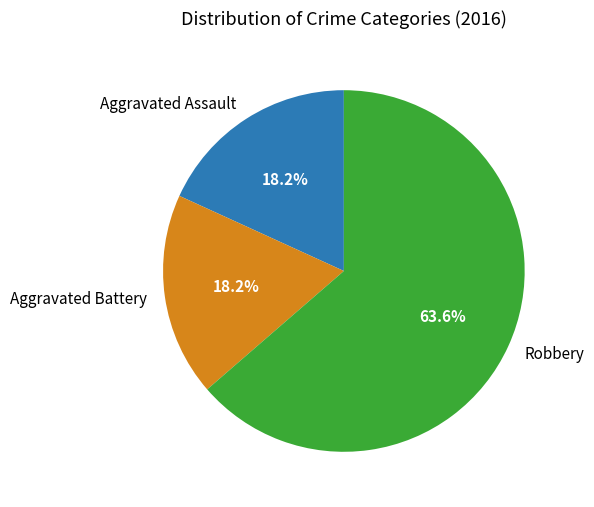

To the nearest percent, what is the difference between the largest and smallest slice percentages?

45%